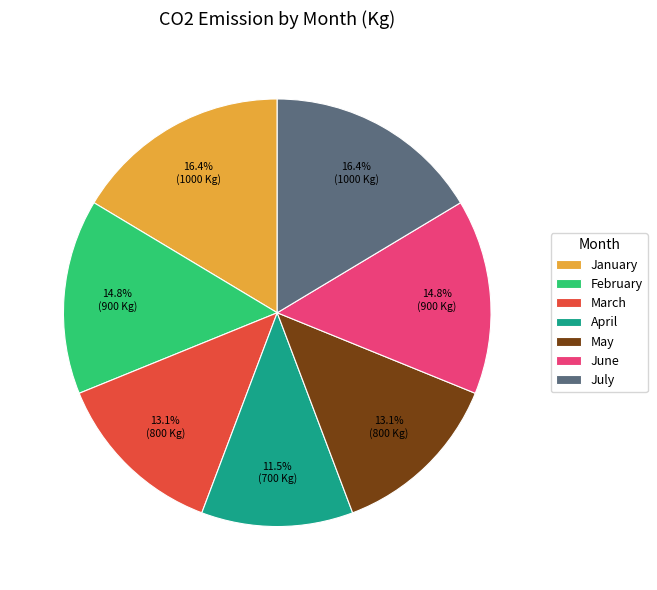

Which category has the smallest portion of the pie?

April